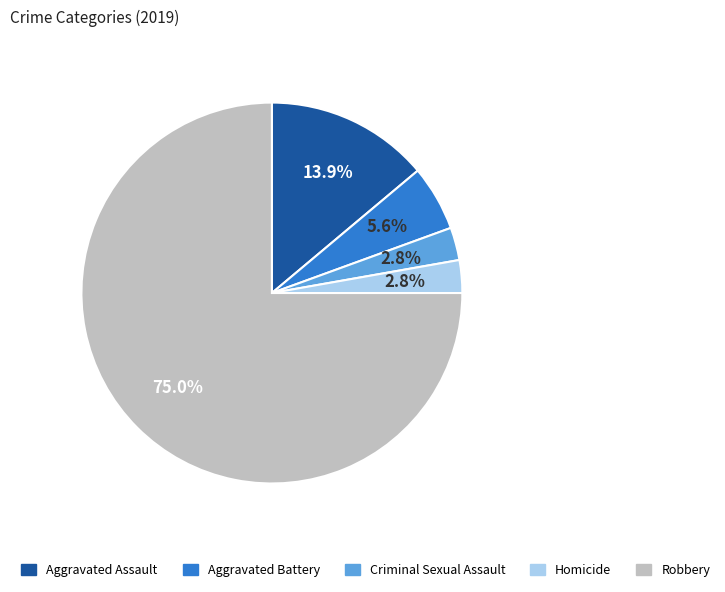

Combined, do Aggravated Assault and Criminal Sexual Assault account for over 50%?

No